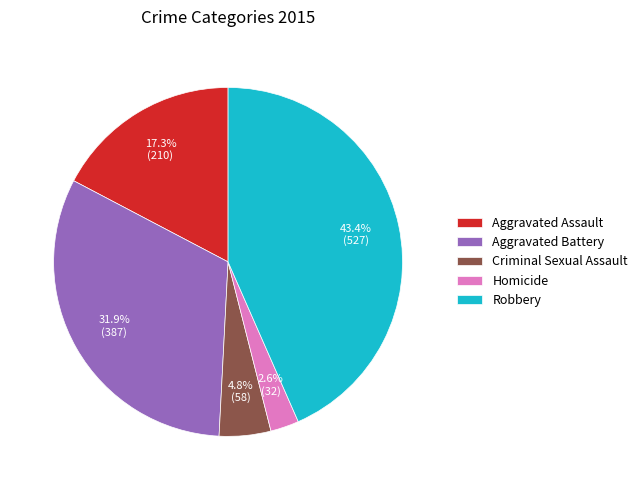

Between Aggravated Assault and Aggravated Battery, which is larger?

Aggravated Battery